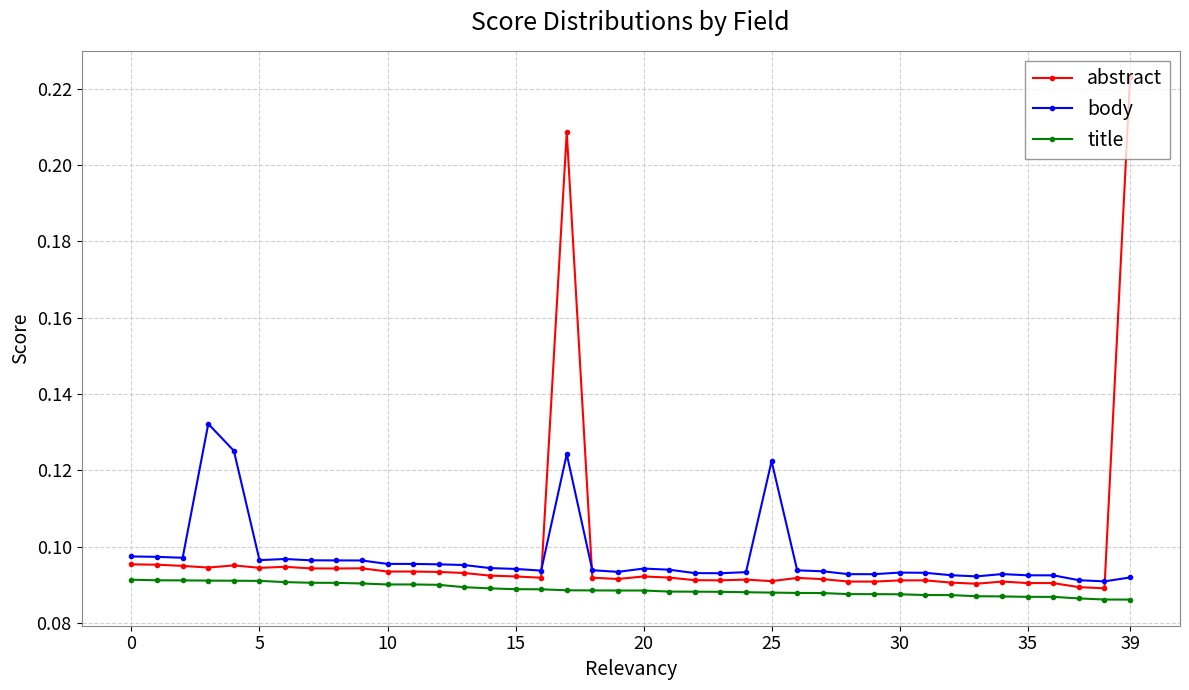

True or false: abstract and title cross at least once.

False